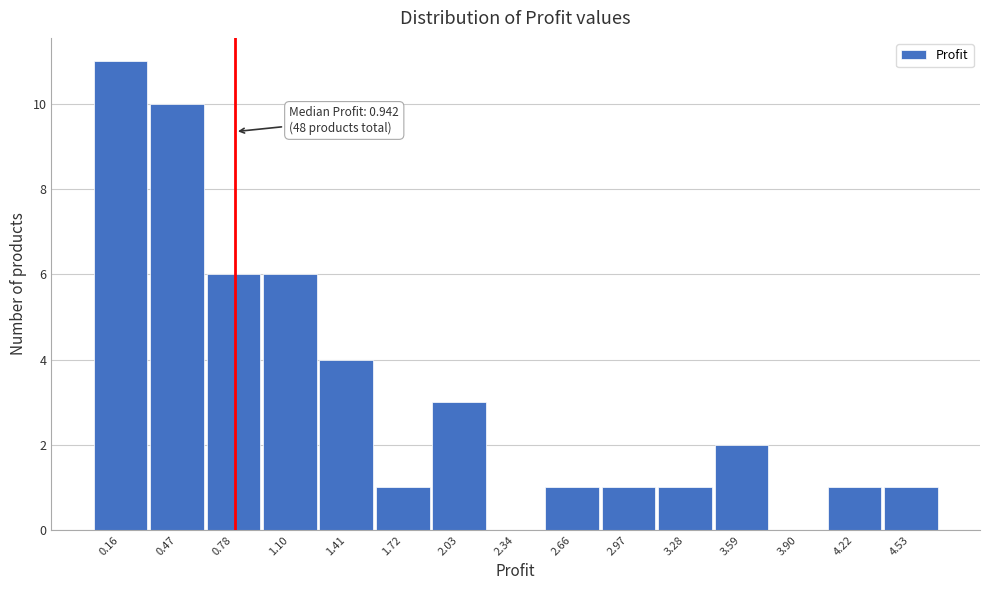

Reading left to right, extract all data points from this chart.

0.16=11	0.47=10	0.78=6	1.10=6	1.41=4	1.72=1	2.03=3	2.34=0	2.66=1	2.97=1	3.28=1	3.59=2	3.90=0	4.22=1	4.53=1